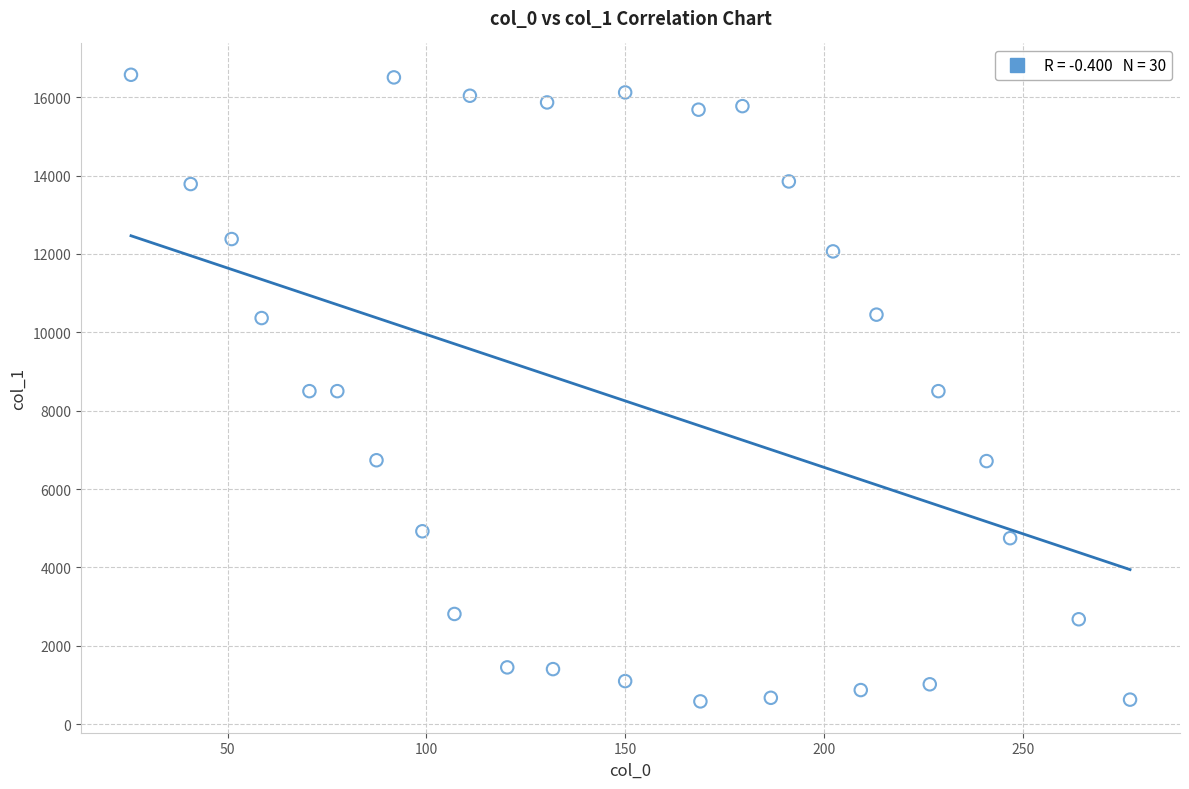

What is the range of X values (max minus min)?

251.3